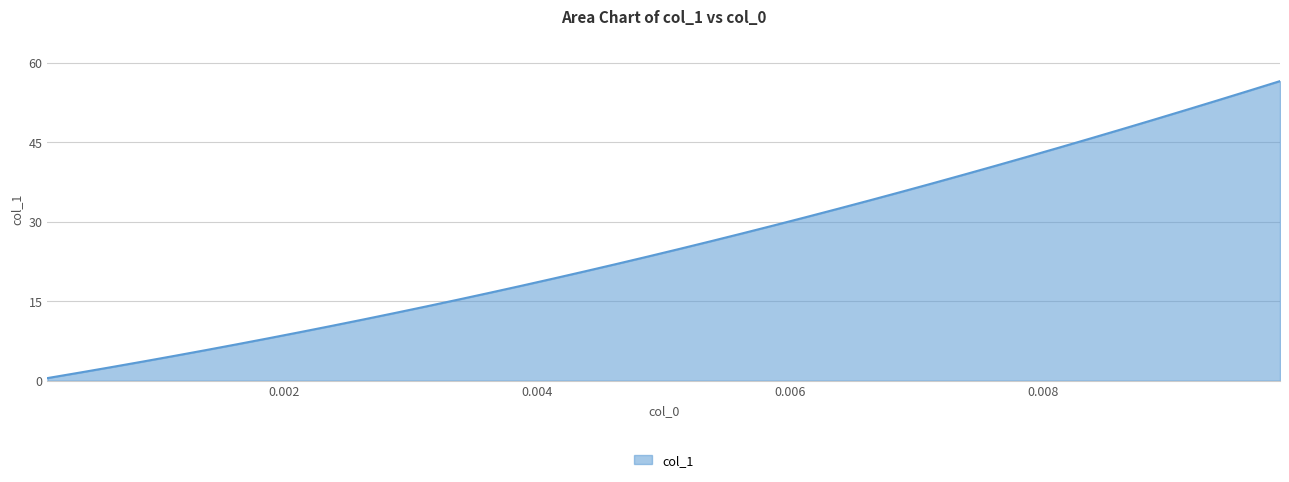

What is the maximum value shown in the chart?

56.5